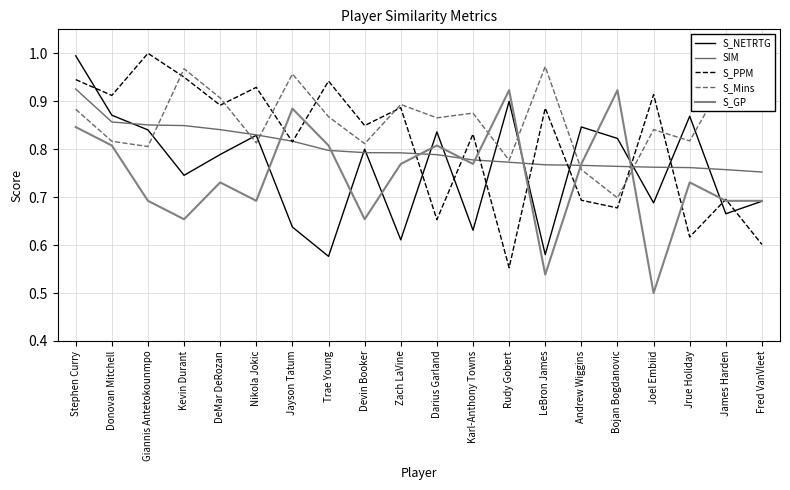

Where do S_GP and S_PPM first cross each other?

Nikola Jokic and Jayson Tatum